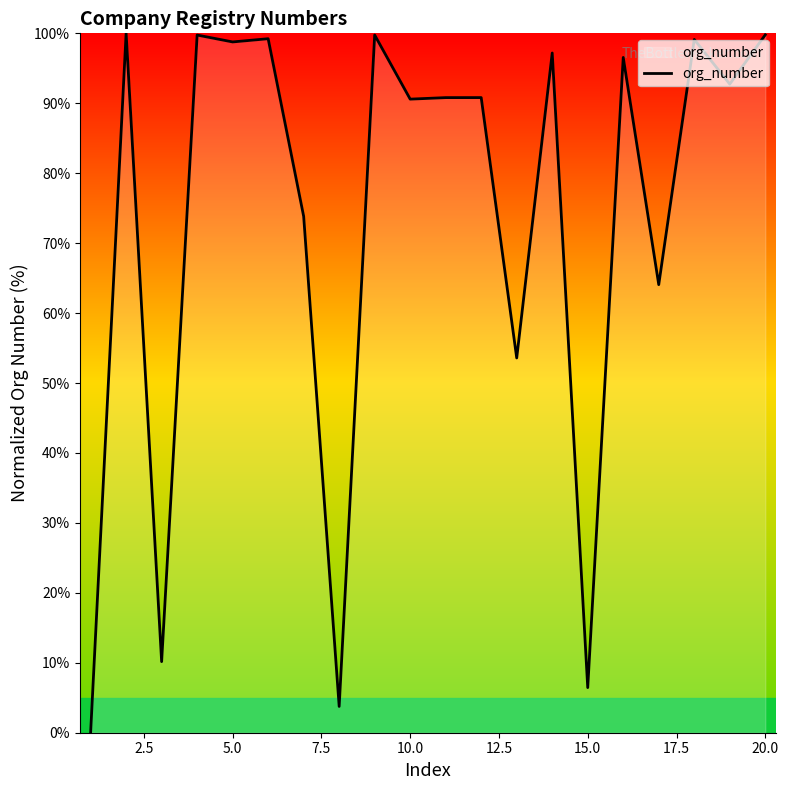

Is it true that the value at 15.0 is 6.5?

True